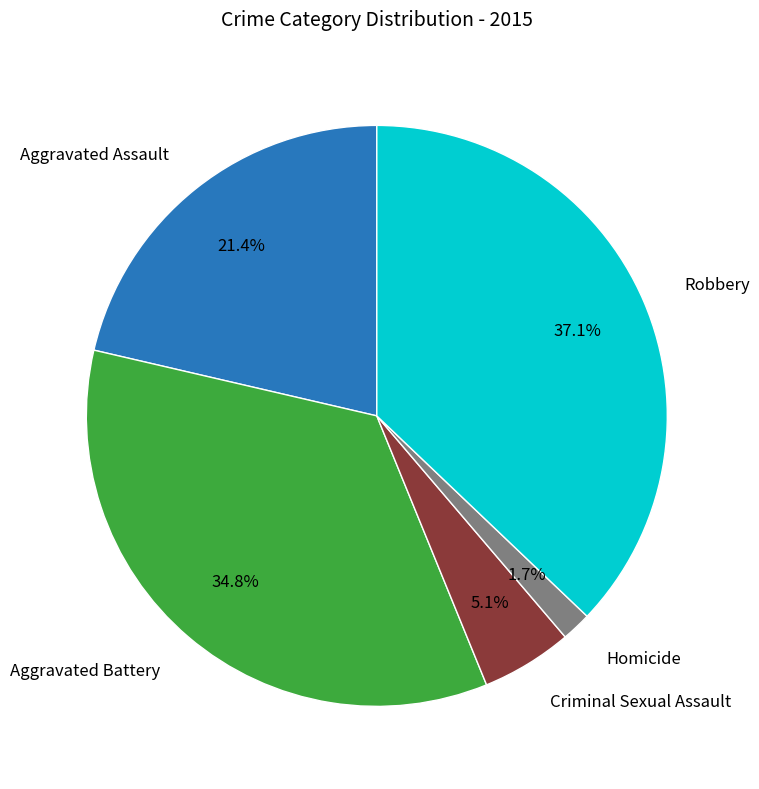

Count the number of slices in the pie.

5